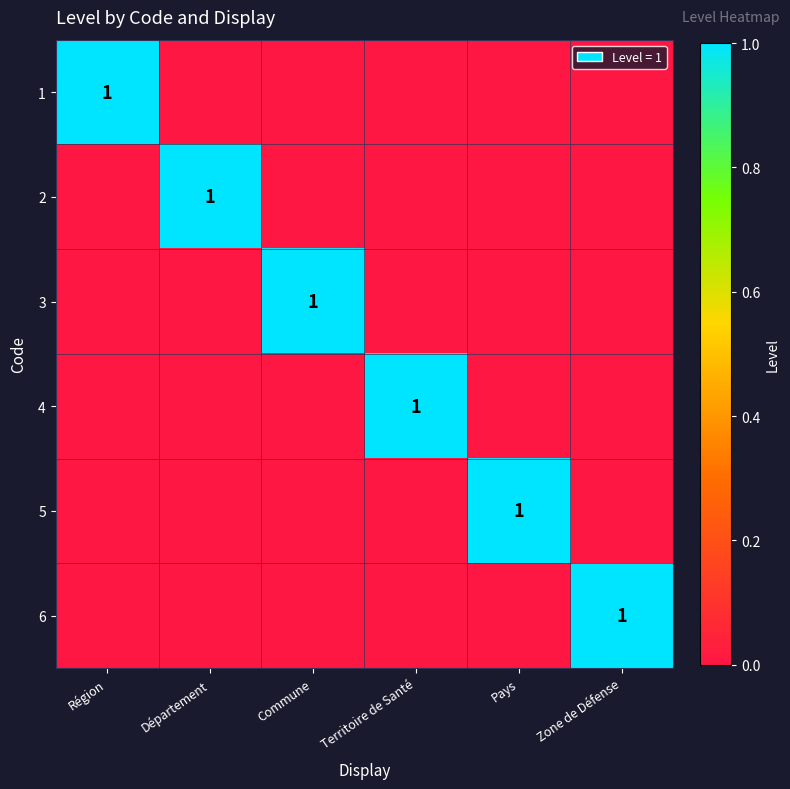

Count the 5 values in the range 0 to 1.

6